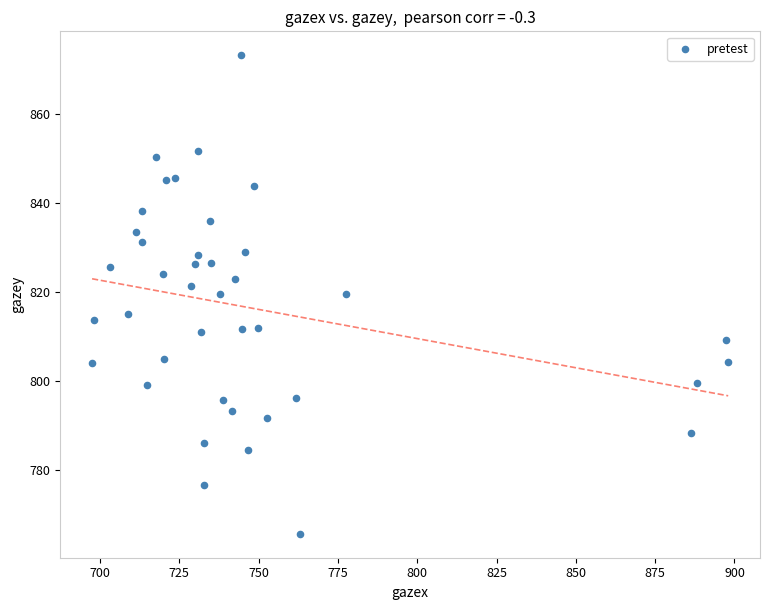

What is the range of X values (max minus min)?

200.5